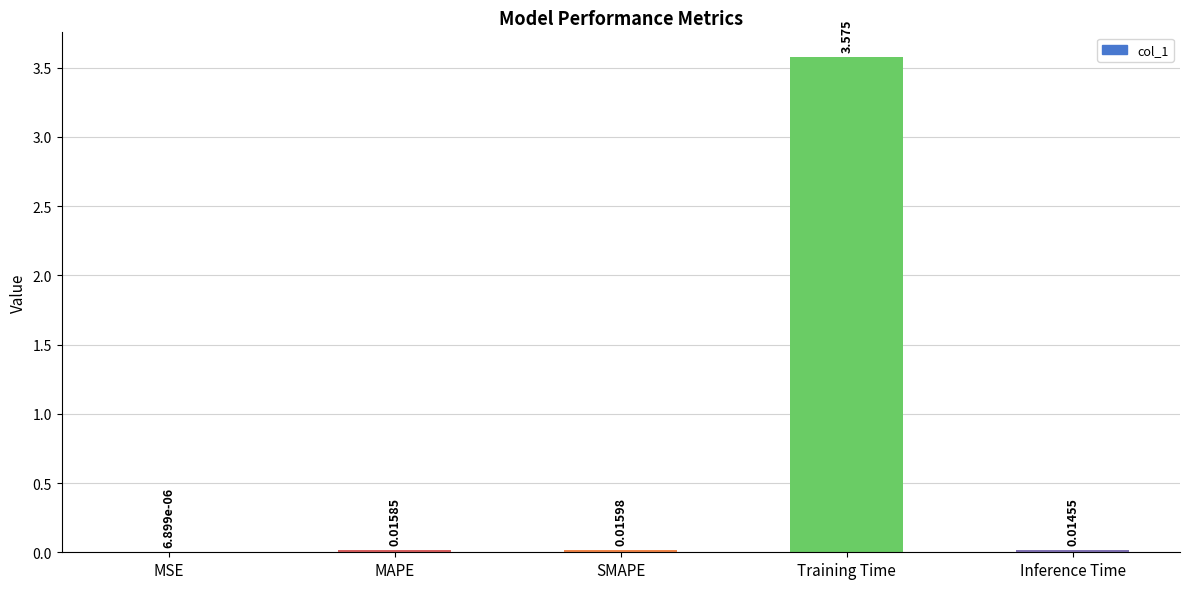

Which has a higher value, Inference Time or MSE?

Inference Time